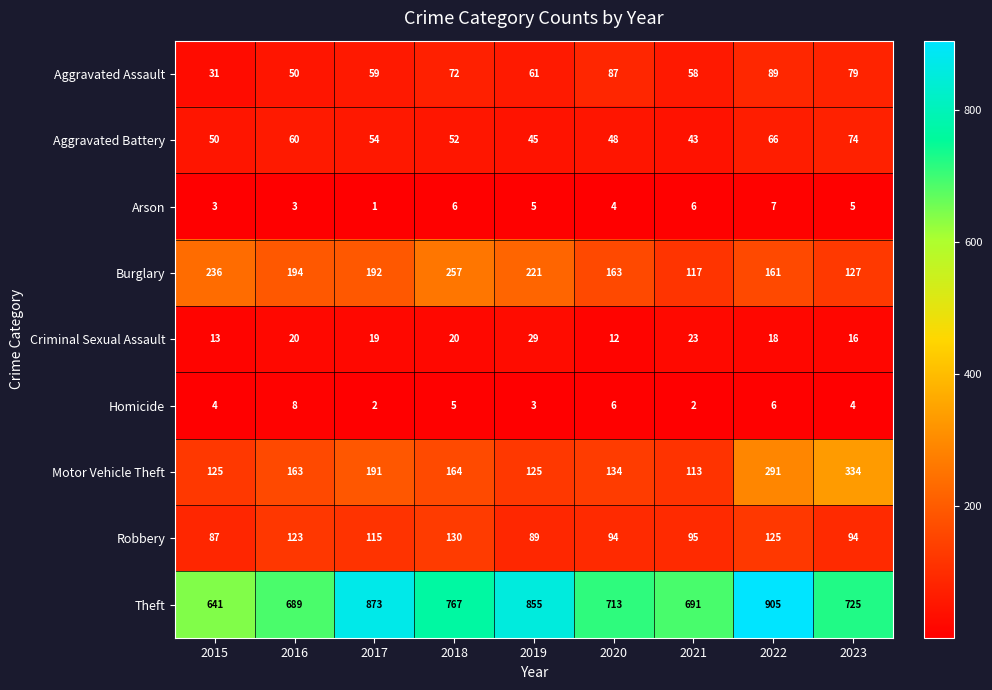

What is the greatest value displayed?

905